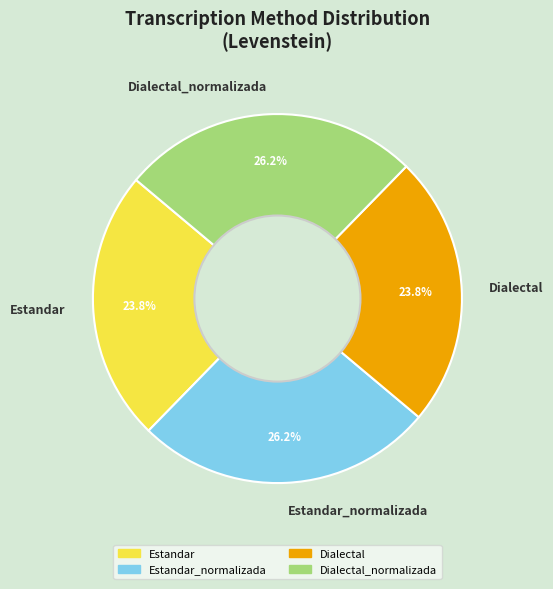

Do Estandar and Dialectal together represent more than half of the pie?

No